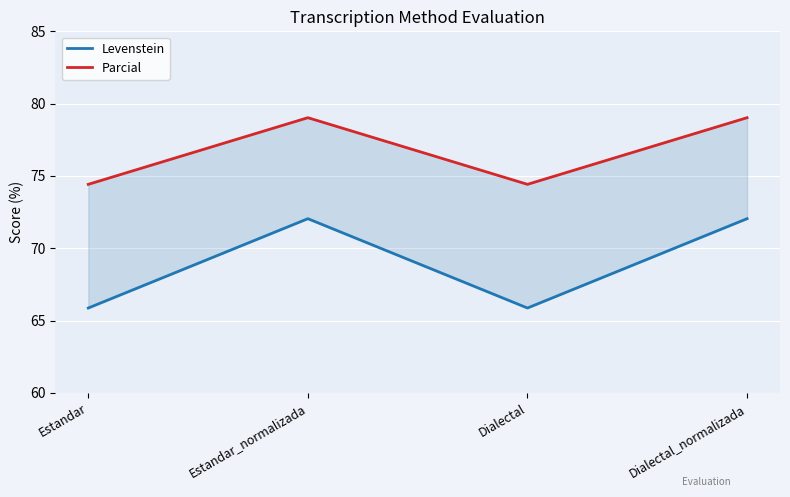

Which series has the largest total across all categories?

Parcial